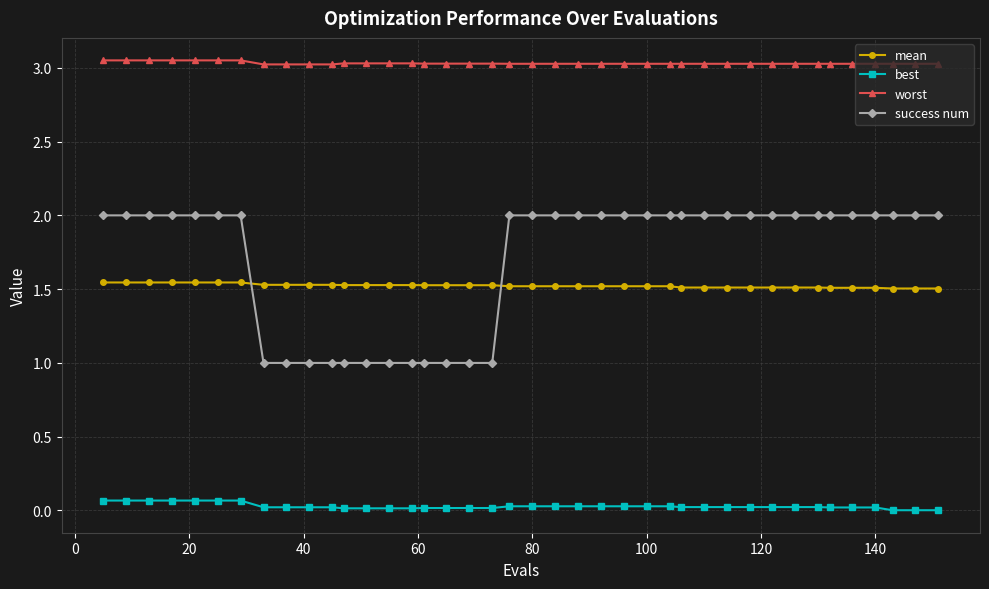

Which series has the largest total across all categories?

worst